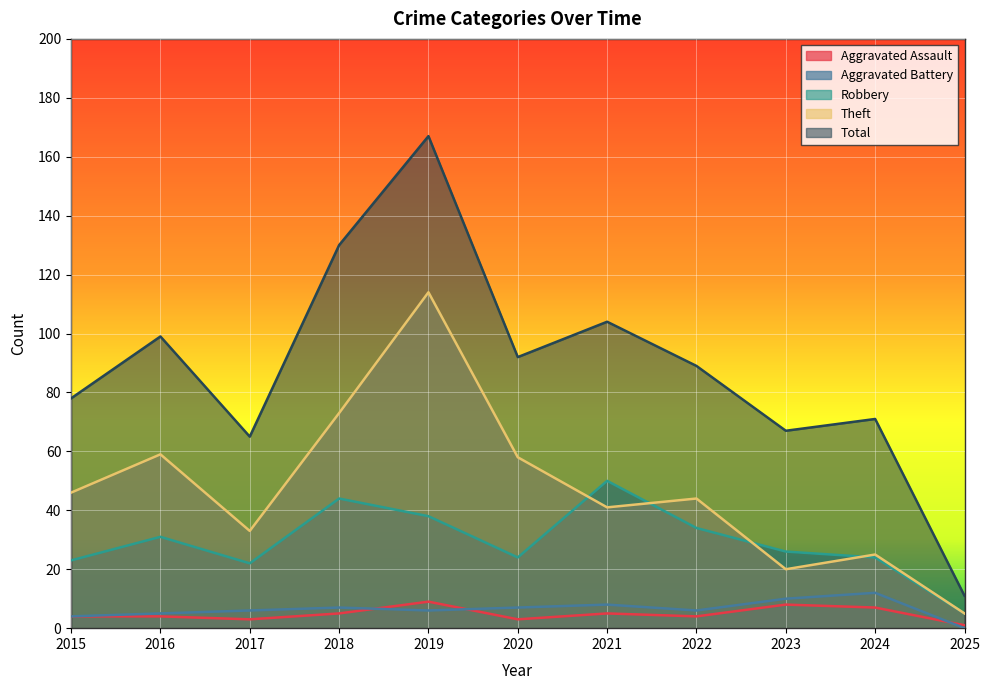

At which label is Aggravated Battery closest to 6?

2017